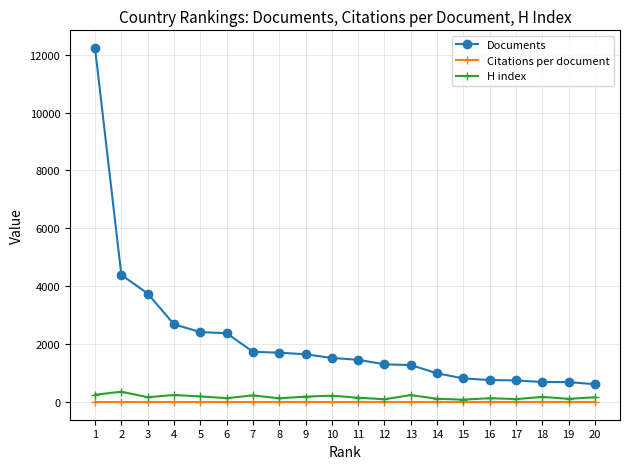

True or false: Documents and H index cross at least once.

False